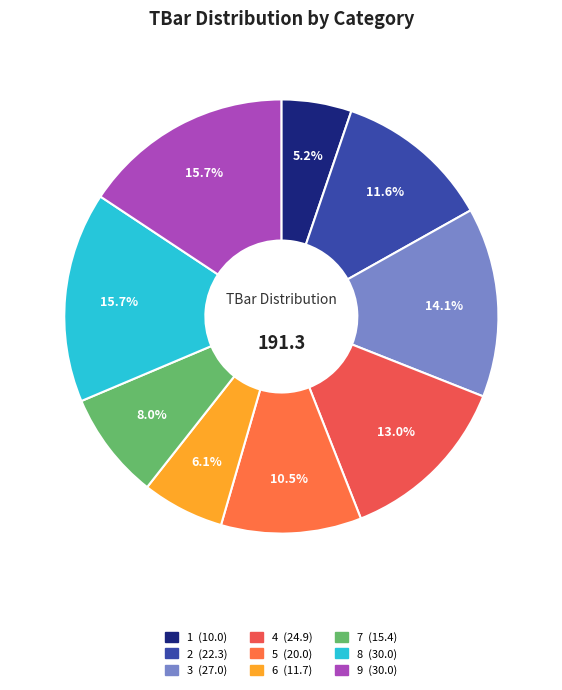

Which slice is the smallest?

1